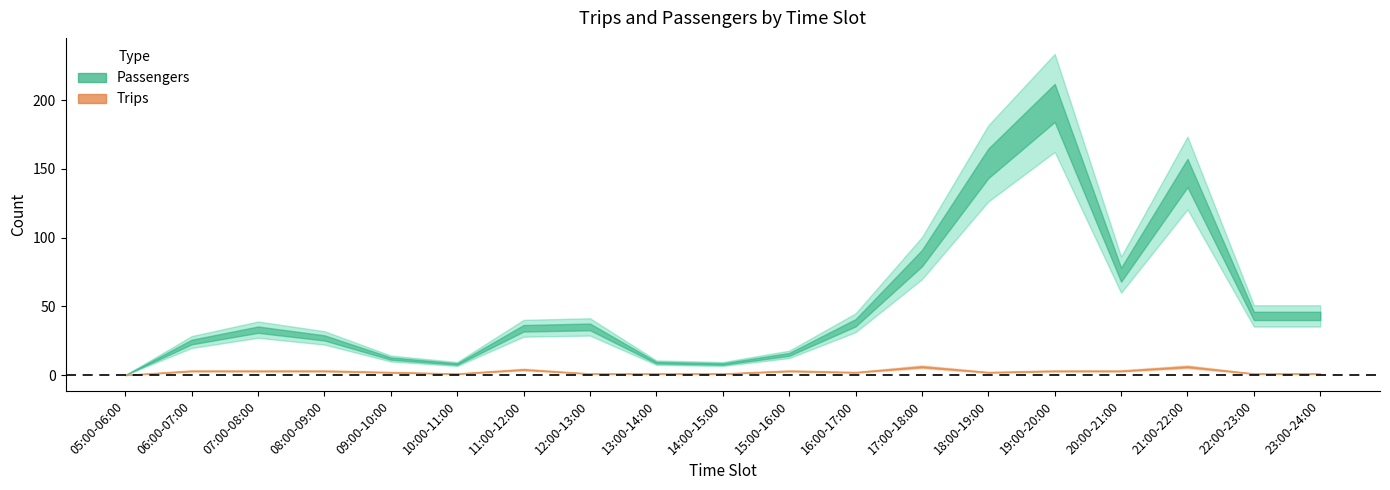

Rank the series by their maximum value, from lowest to highest.

Trips, Passengers